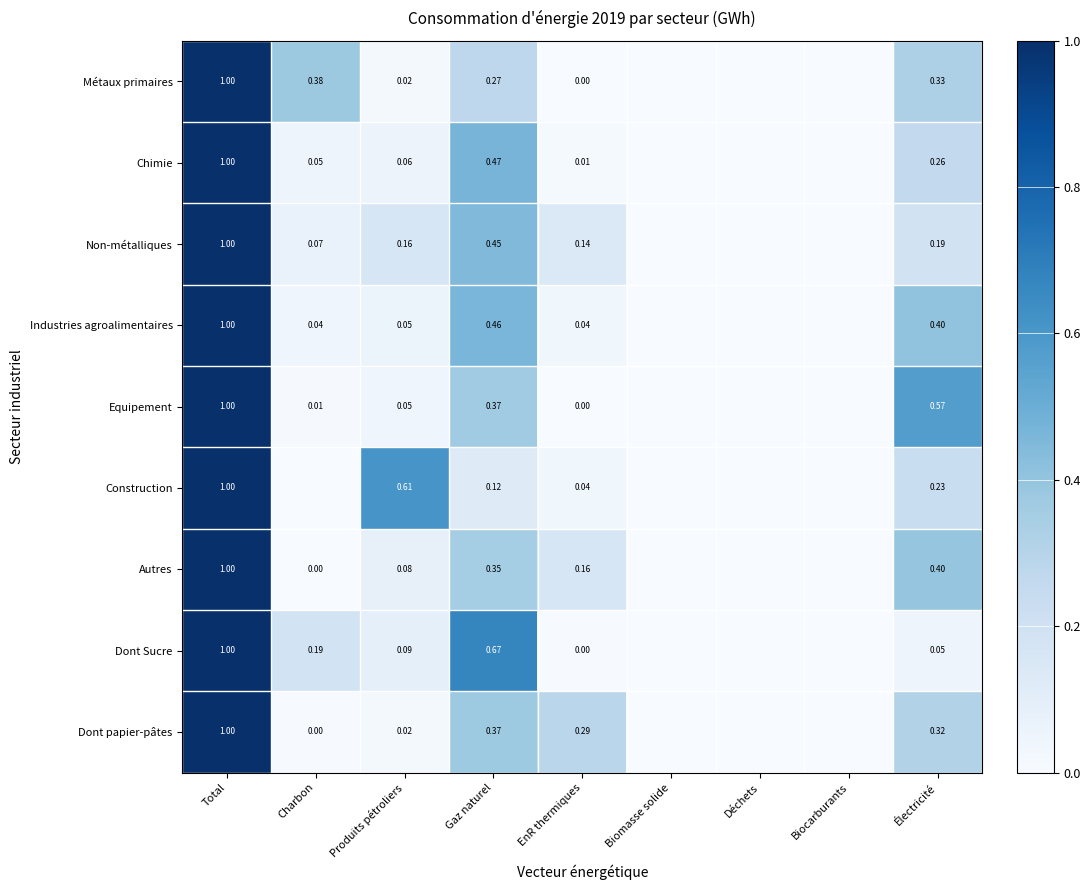

Is the value of Non-métalliques at Gaz naturel greater than the value of Construction at EnR thermiques?

Yes